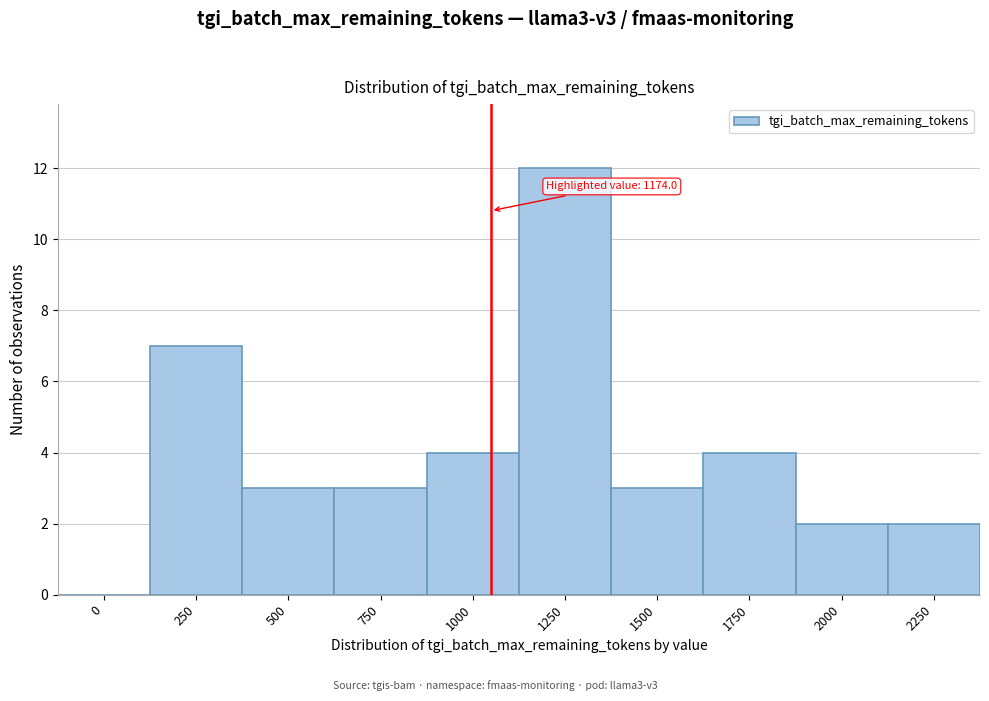

Reading right to left, extract all data points from this chart.

2250=2	2000=2	1750=4	1500=3	1250=12	1000=4	750=3	500=3	250=7	0=0